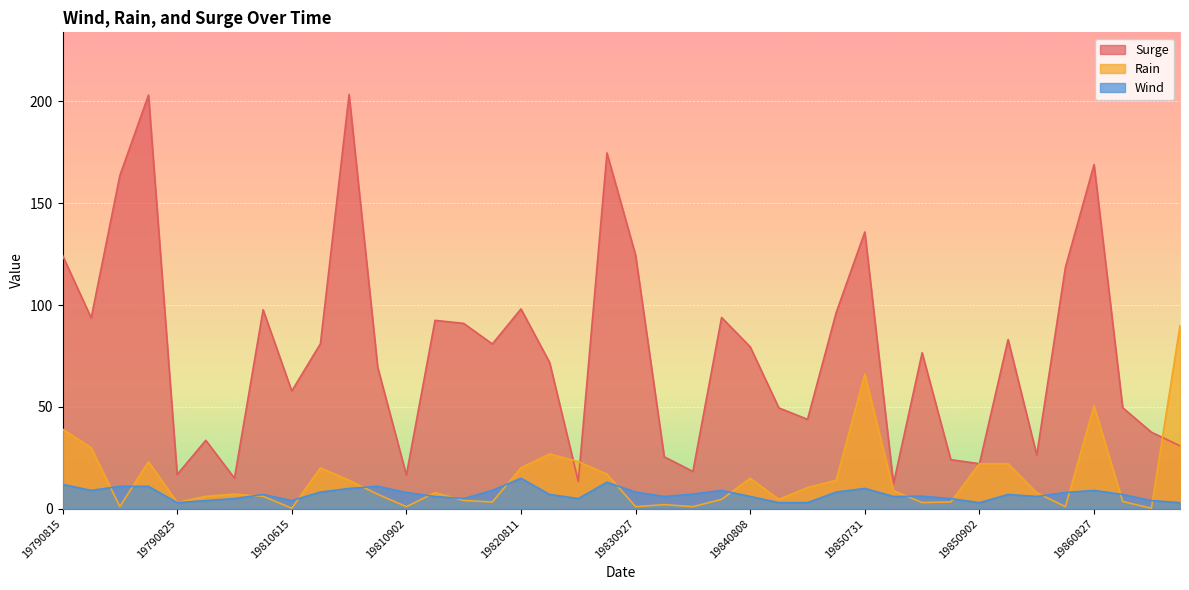

Is the value of Wind at 19840807 greater than the value of Surge at 19850626?

No